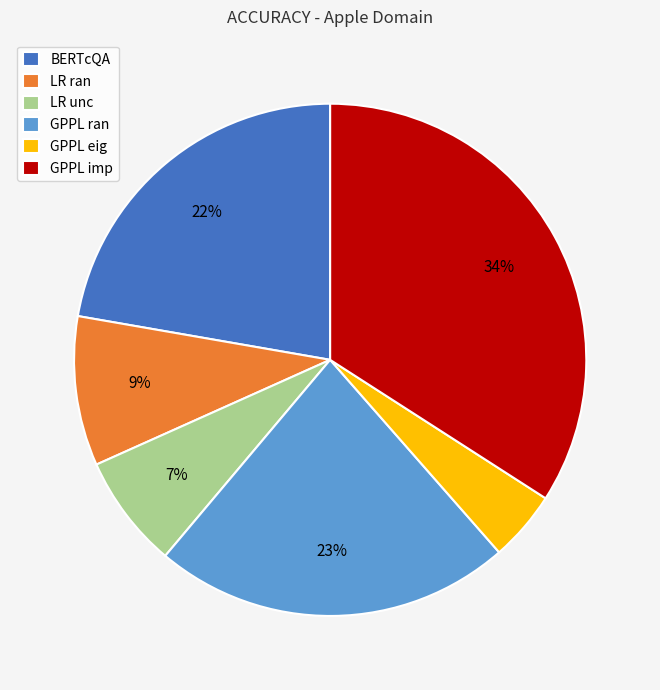

To the nearest percent, what is the difference between the largest and smallest slice percentages?

30%